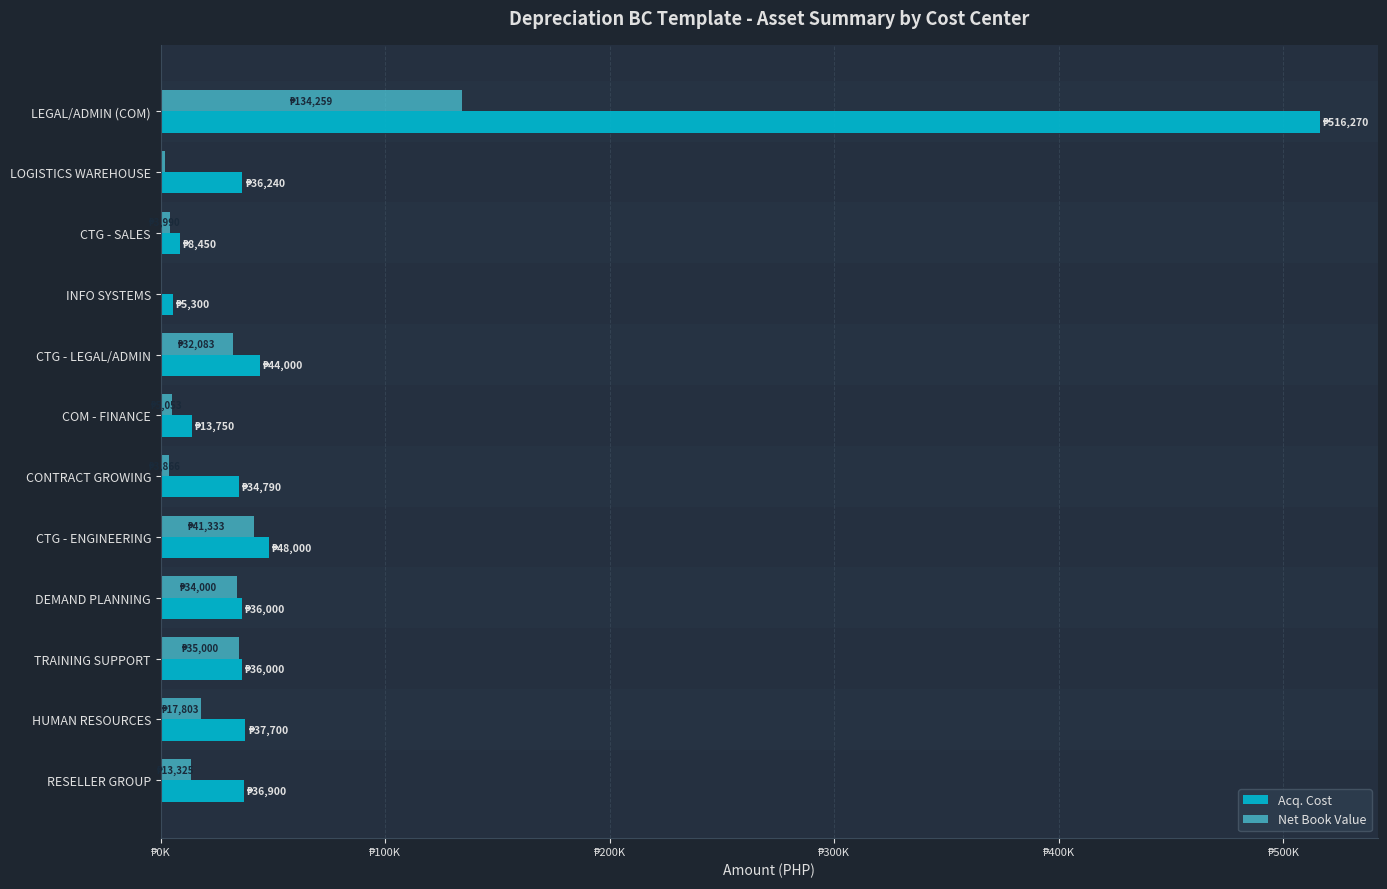

What are all the series names shown in the legend?

Acq. Cost, Net Book Value